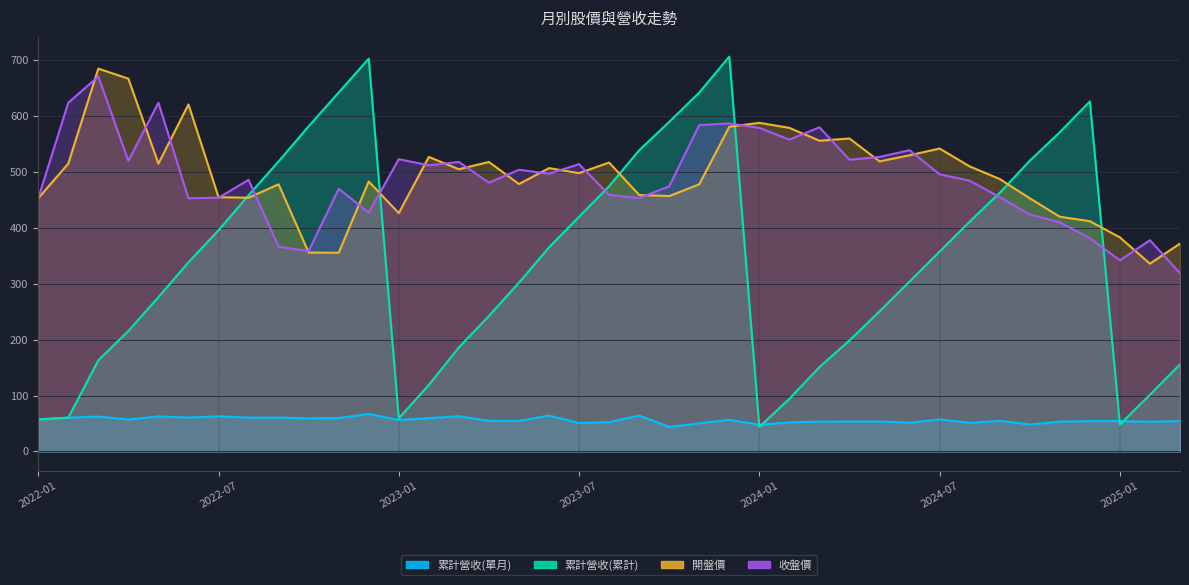

Rank the categories by 累計營收(單月) value from highest to lowest.

2022-12, 2023-09, 2023-06, 2023-03, 2022-07, 2022-05, 2022-03, 2022-06, 2022-09, 2022-08, 2022-02, 2022-11, 2023-02, 2022-10, 2022-01, 2024-07, 2022-04, 2023-12, 2023-01, 2024-09, 2023-04, 2023-05, 2024-12, 2025-01, 2025-03, 2024-04, 2024-05, 2024-03, 2024-11, 2025-02, 2023-08, 2024-02, 2024-06, 2024-08, 2023-07, 2023-11, 2024-10, 2024-01, 2023-10